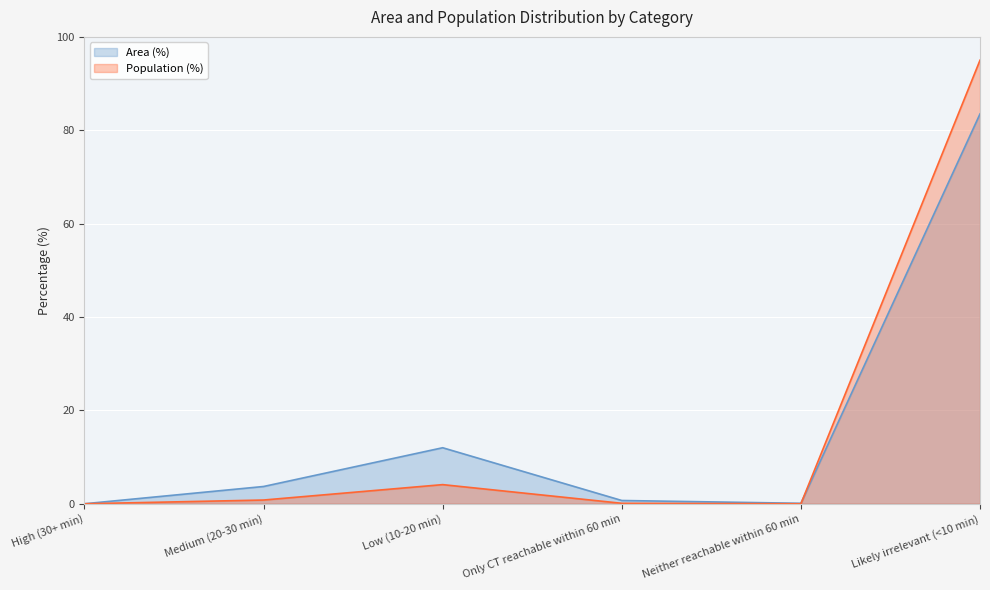

At which category is the sum across all series the highest?

Likely irrelevant (<10 min)